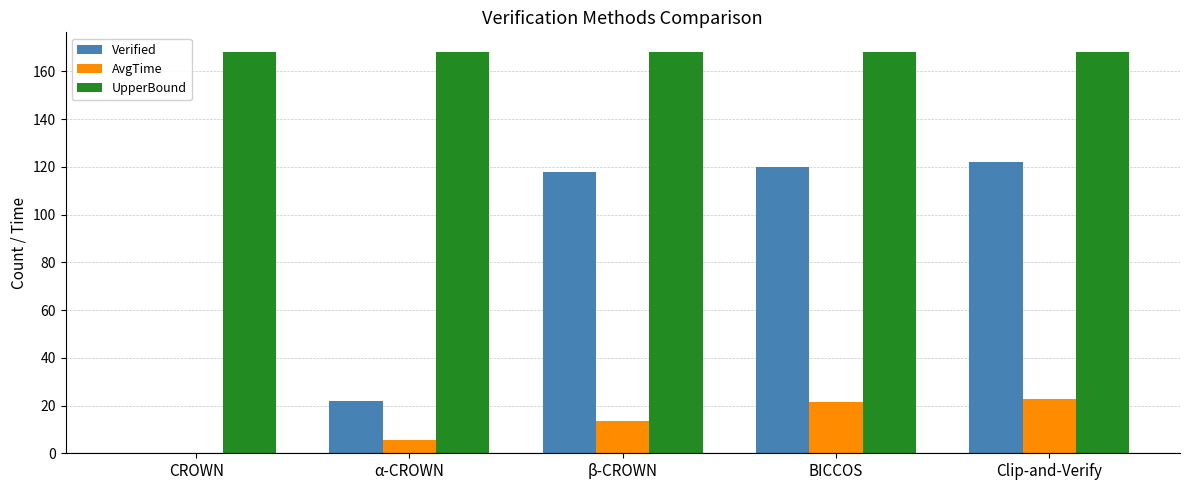

How many categories are shown in the chart?

5